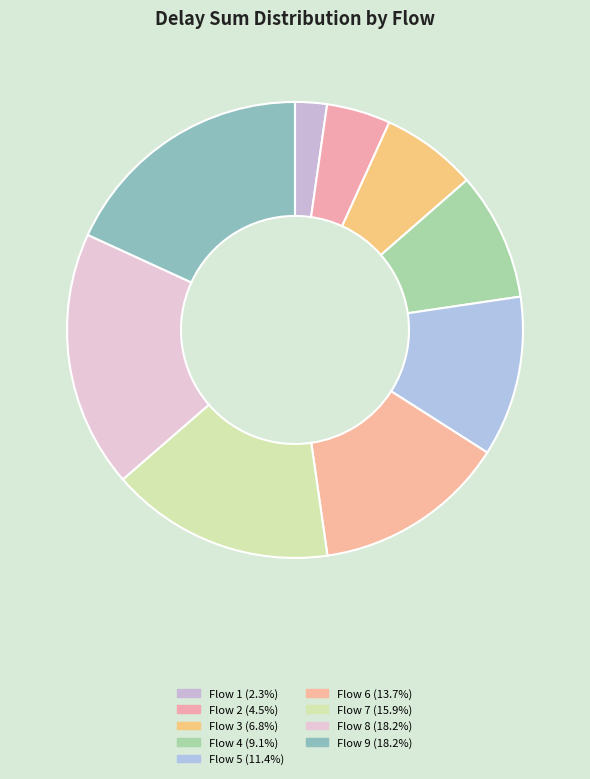

Approximately how many times larger is the value at Flow 1 compared to Flow 5?

0.2